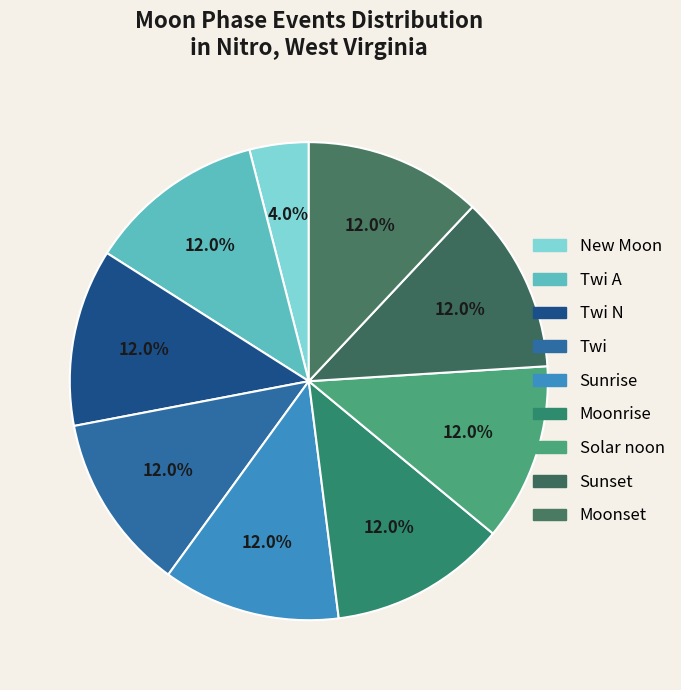

To the nearest percent, what is the difference between the largest and smallest slice percentages?

8%